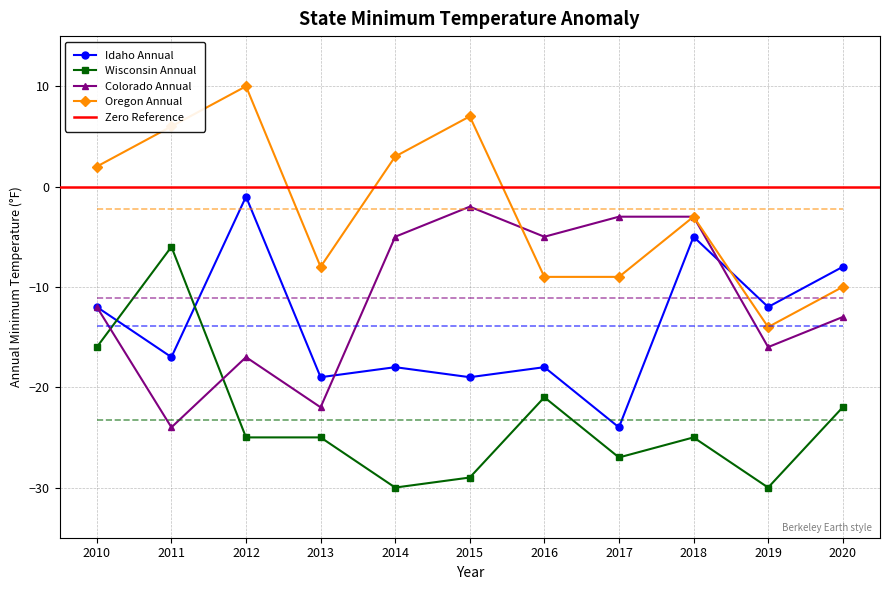

In Oregon Annual, how many points are lower than both neighbors (excluding endpoints)?

2